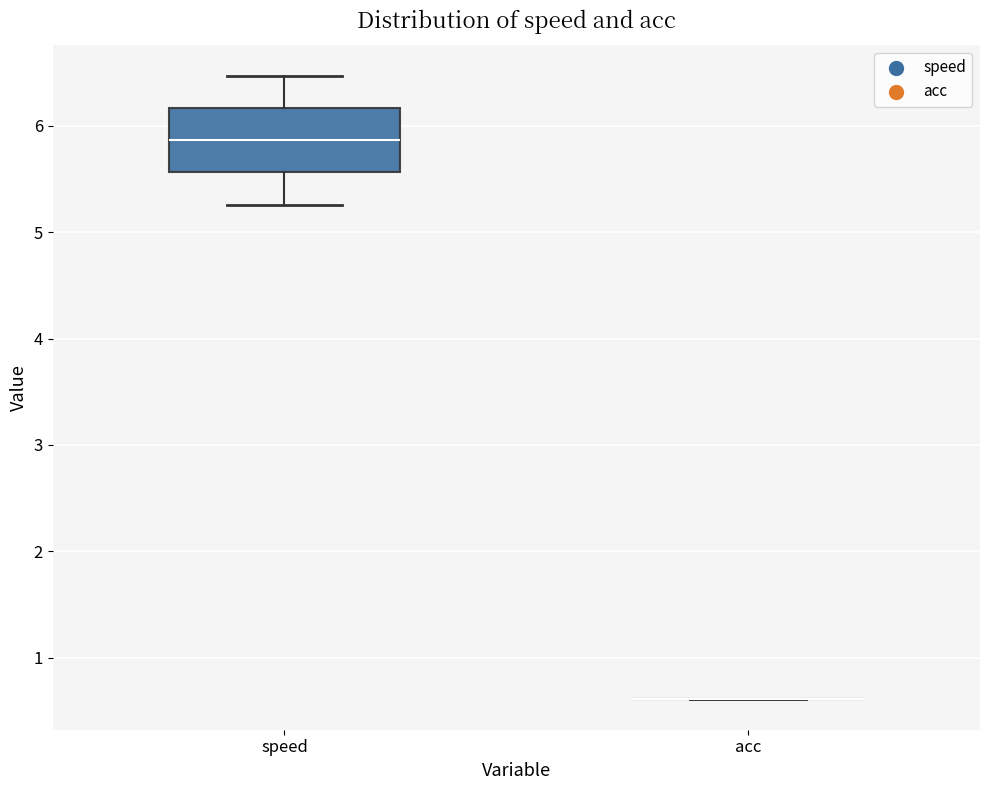

Reading left to right, transcribe this box plot: for each box, give where its median line is, the range the box spans, and where its two whiskers end, as read against the y-axis. The values are not printed on the chart, so give them approximately, as read against the axis.

speed: median 5.9, box 5.6 to 6.2, whiskers 5.3 to 6.5
acc: box collapsed to a line at 0.6, whiskers 0.6 to 0.6